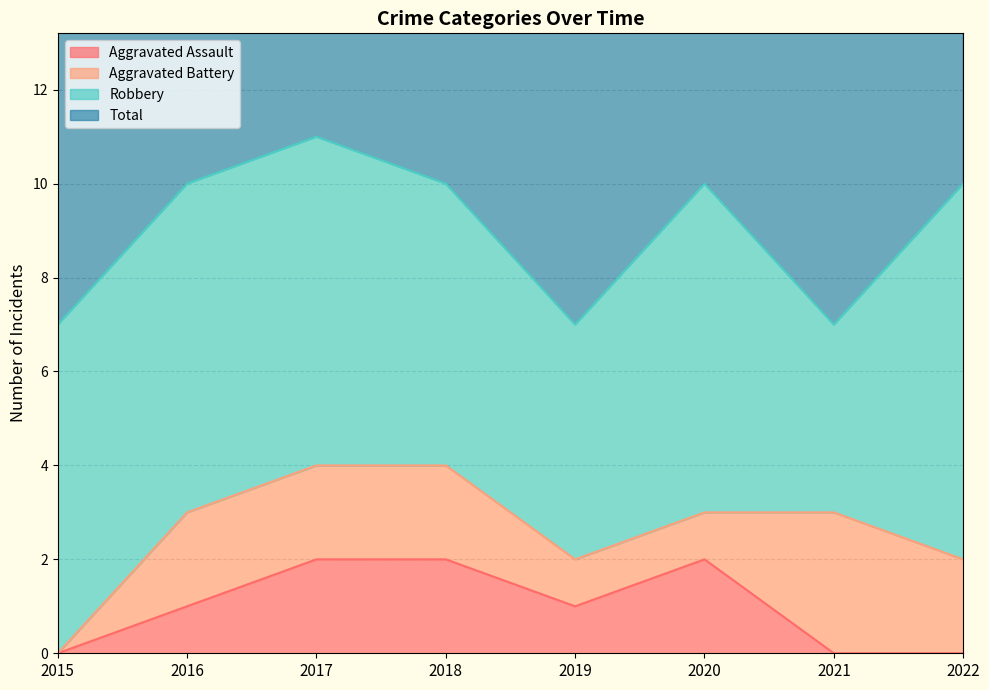

At which label does Total reach its minimum?

2015